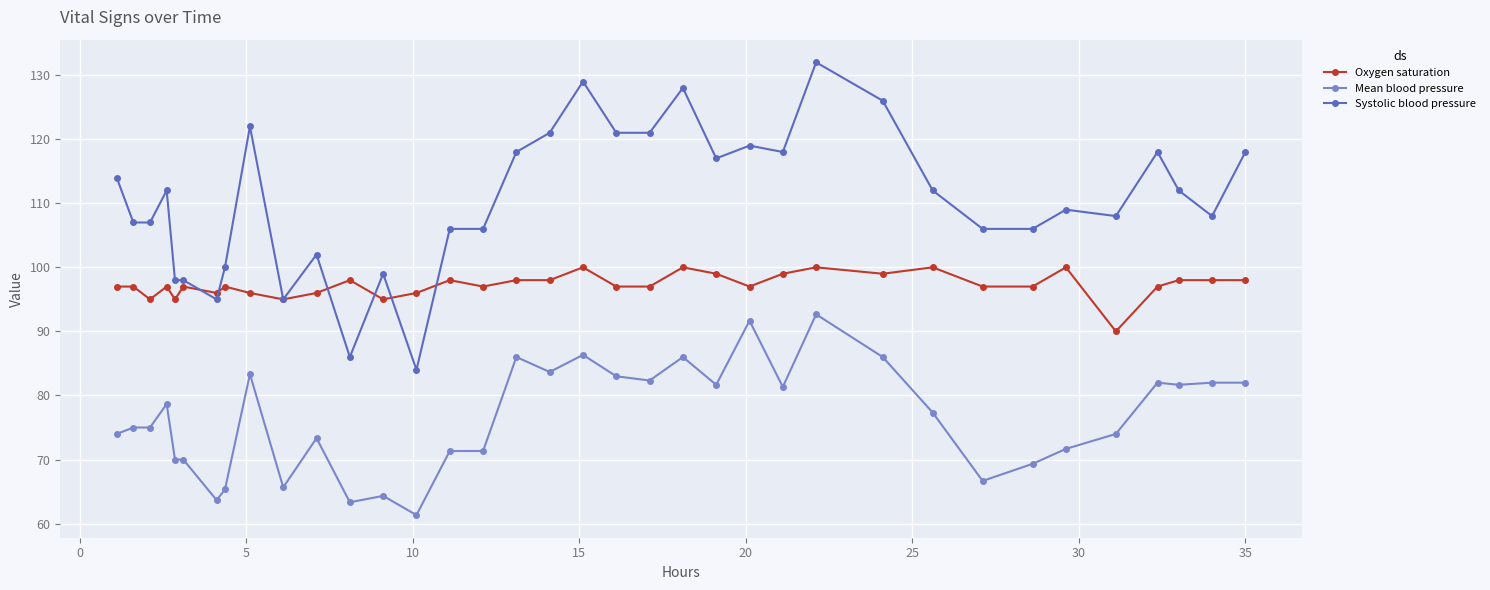

Which series has the largest total across all categories?

Systolic blood pressure